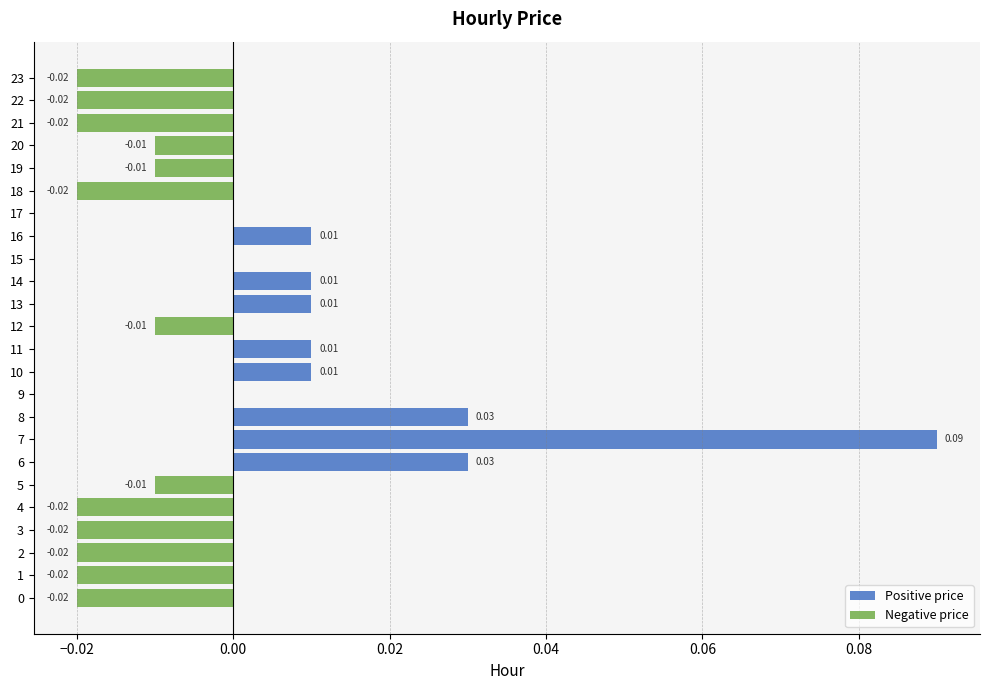

Count the Negative price values in the range 0 to 1.

11